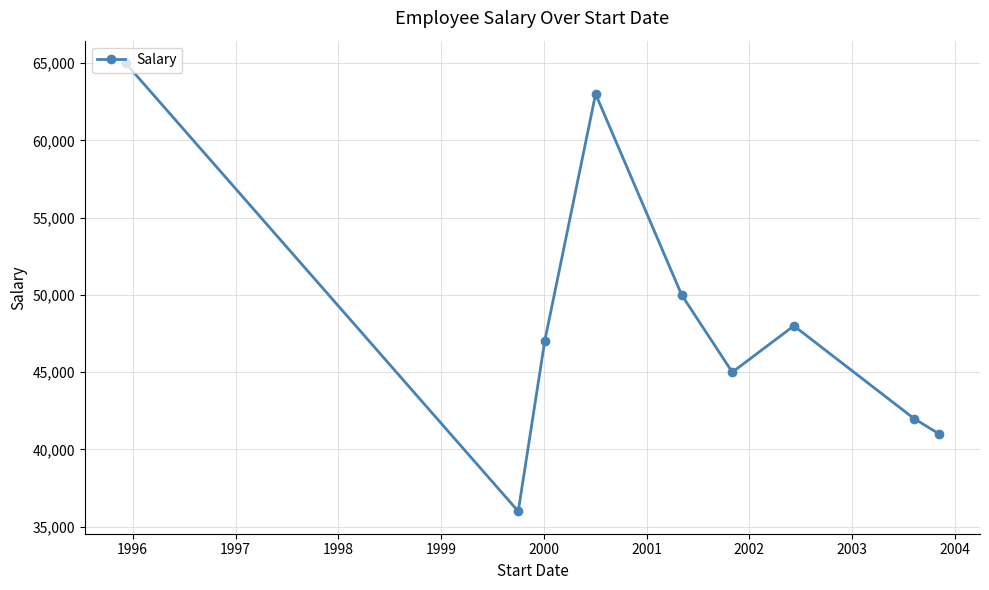

How many points are lower than both their immediate neighbors (excluding endpoints)?

2